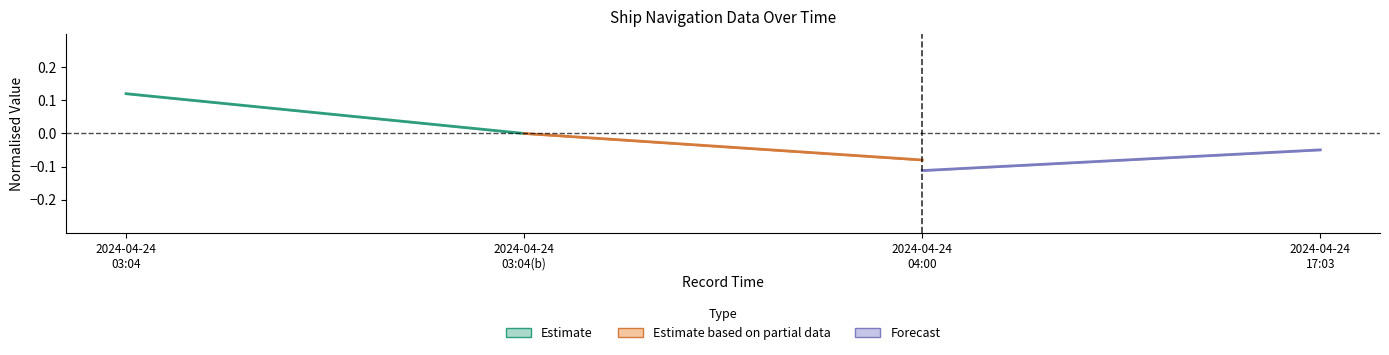

Does the chart have visible grid lines?

No